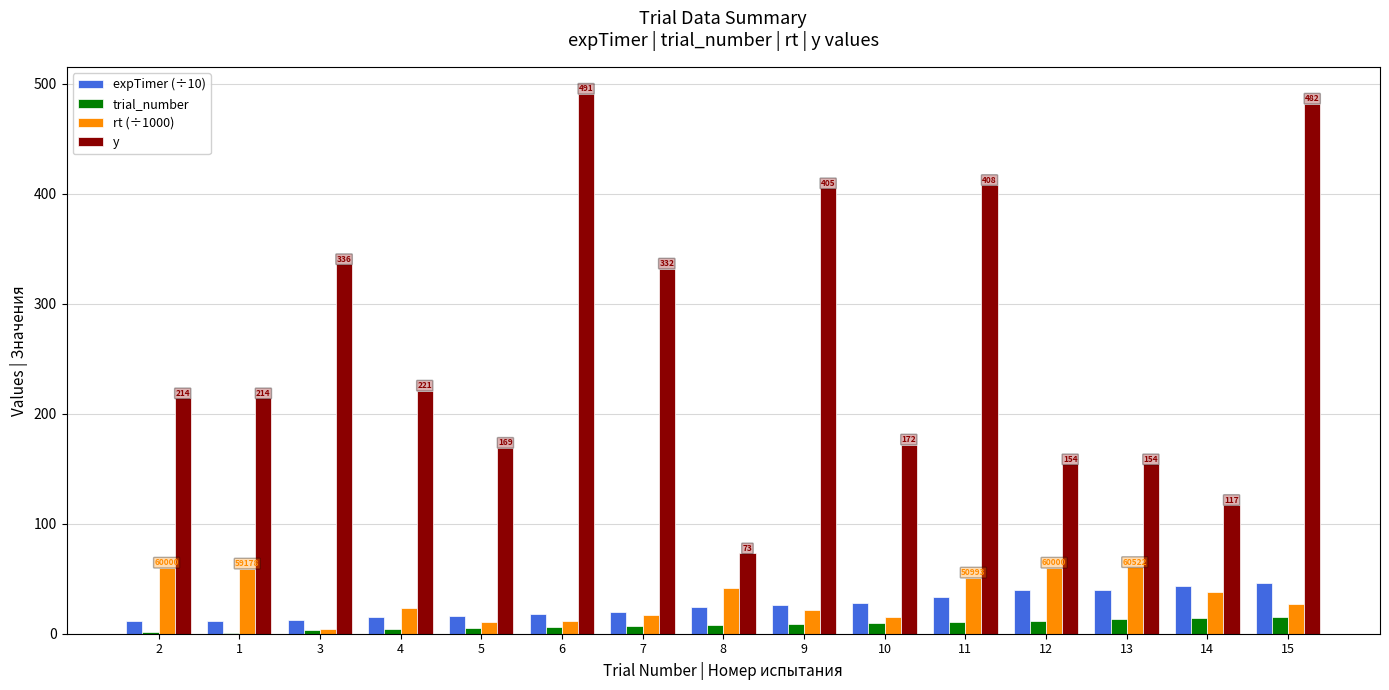

What is the maximum value shown in the chart?

491.0